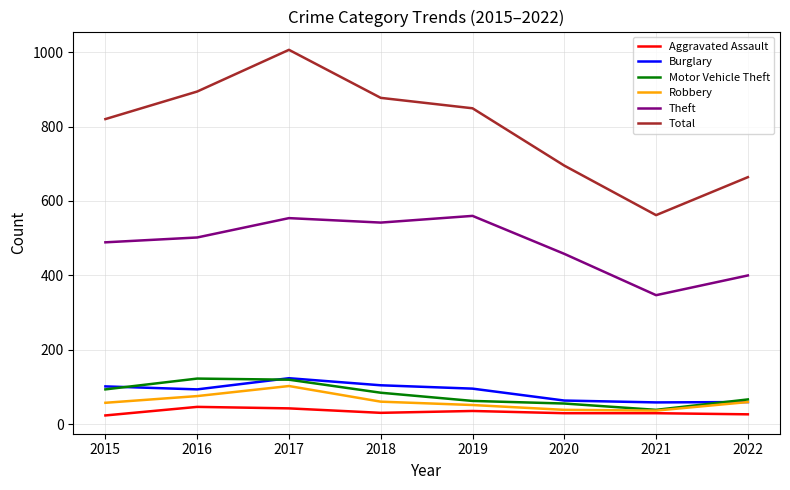

The Robbery series shows 153 at 2017. True or false?

False